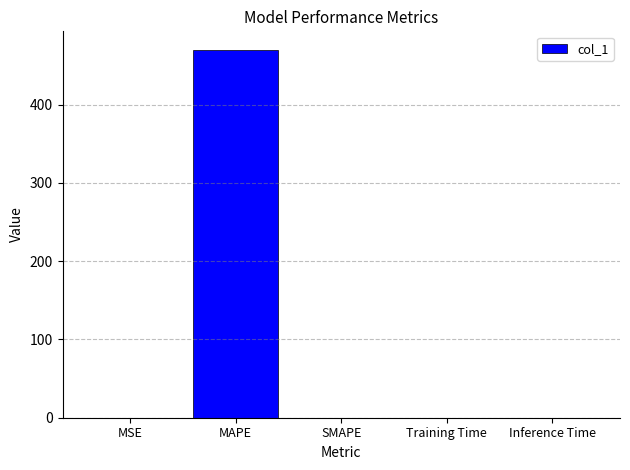

The chart shows a value of 0.0 at SMAPE. True or false?

True